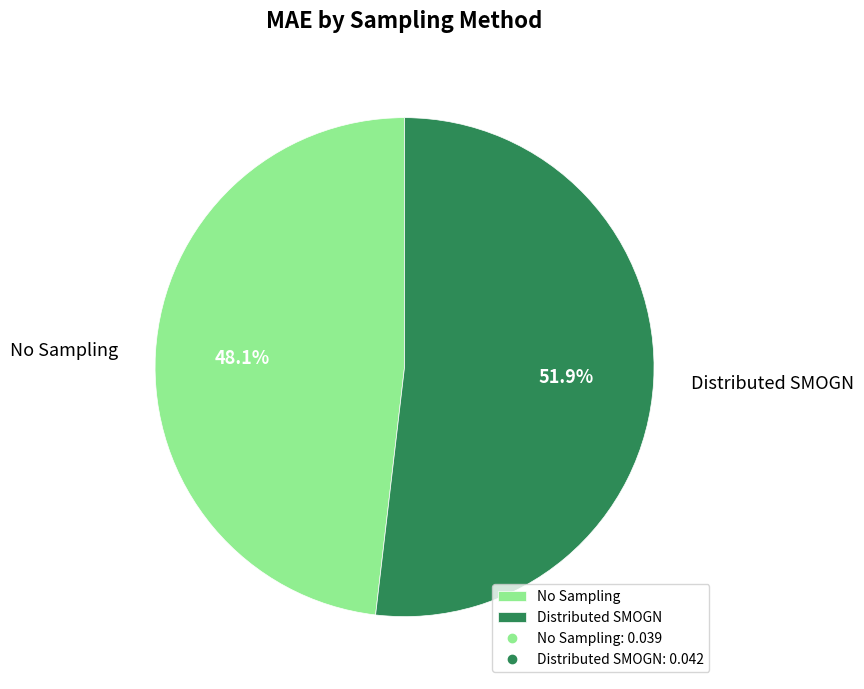

To the nearest percent, what percentage of the pie is Distributed SMOGN?

52%